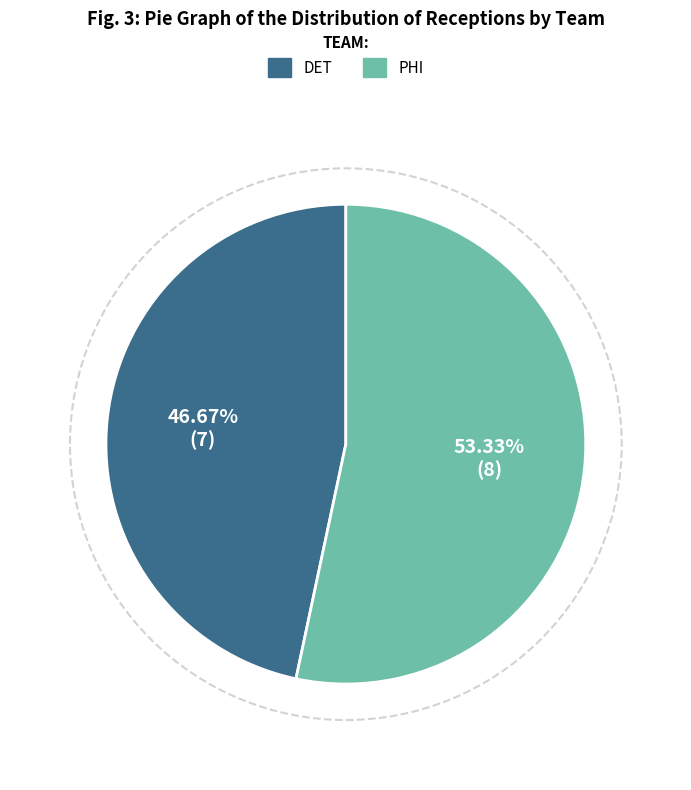

Which slice is the largest?

PHI